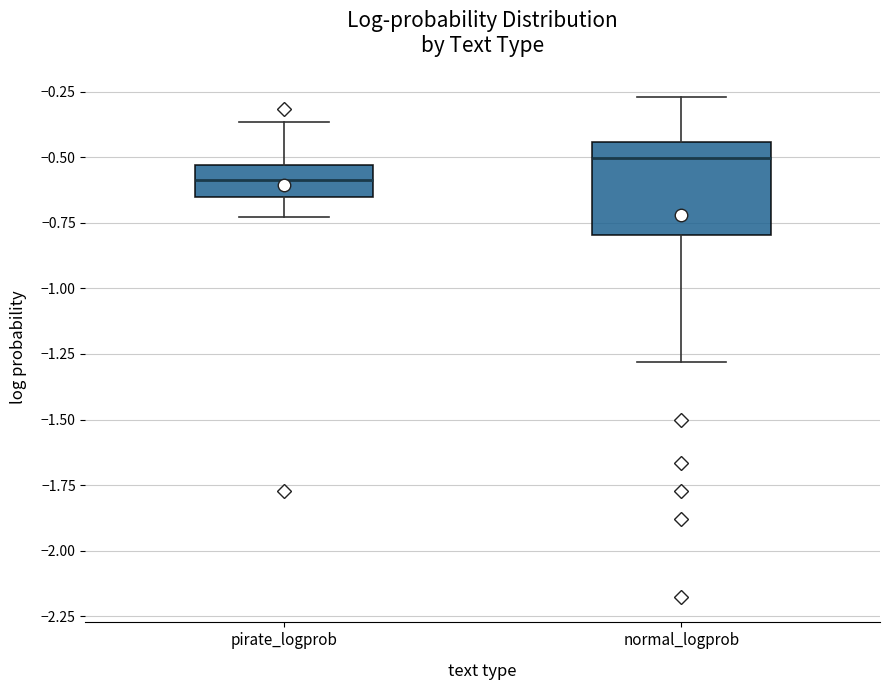

Comparing the boxes themselves (not the whiskers), which one is the tallest?

normal_logprob